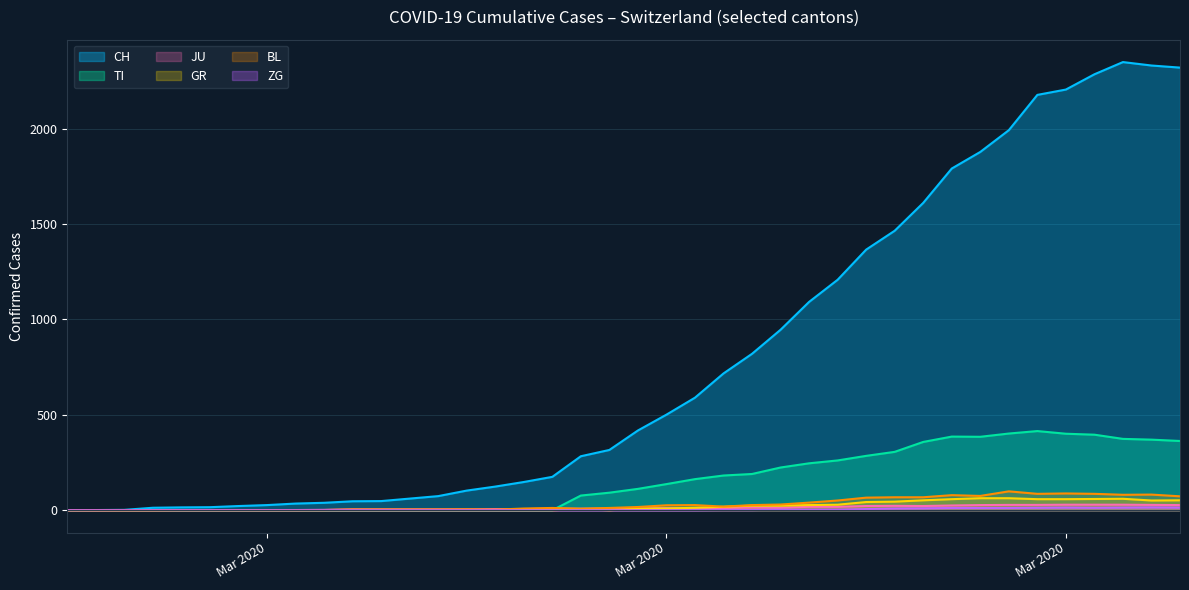

Does the chart display data point markers on the line(s)?

No